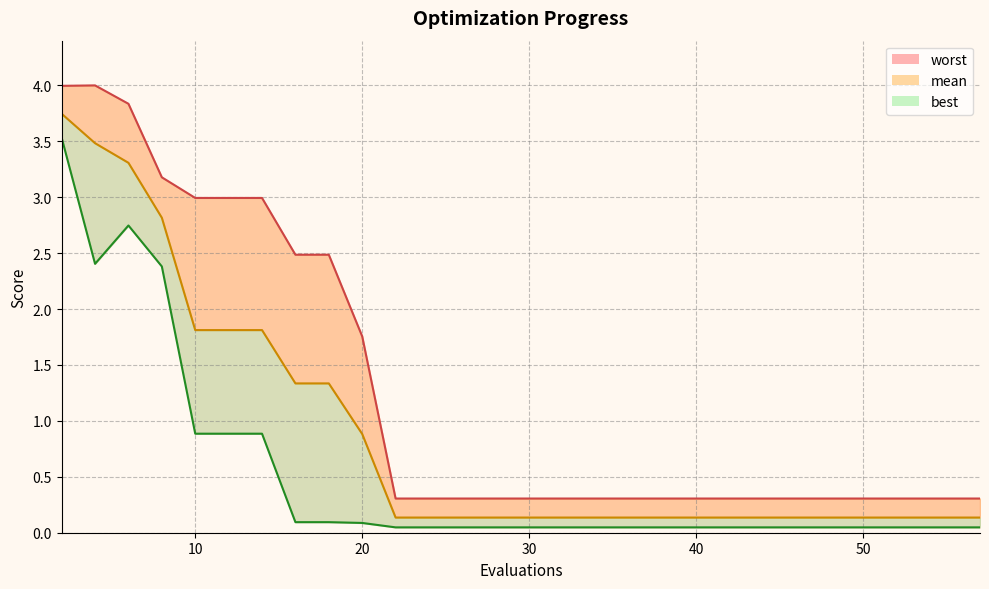

True or false: best (line) has a value of 1.9 at 0.

False